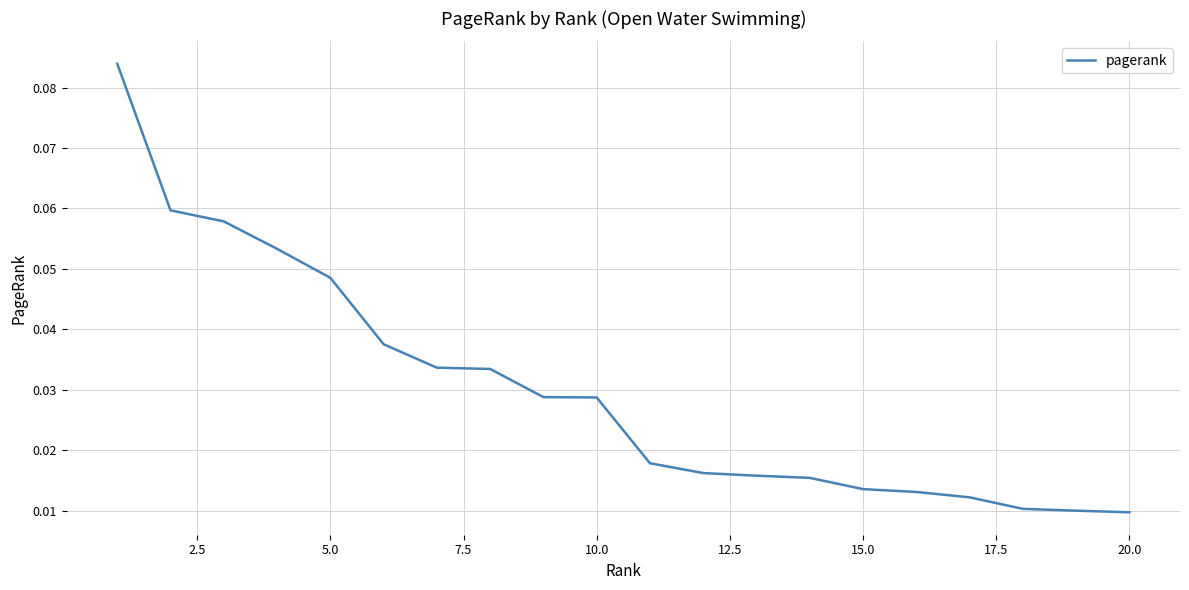

How many lines are shown in the chart?

1